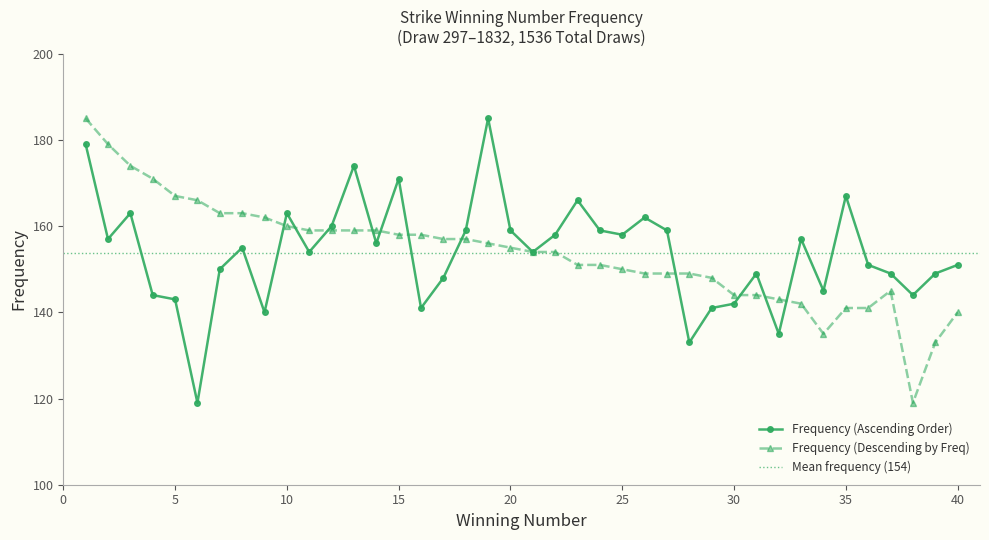

The value at 13 is 65. True or false?

False